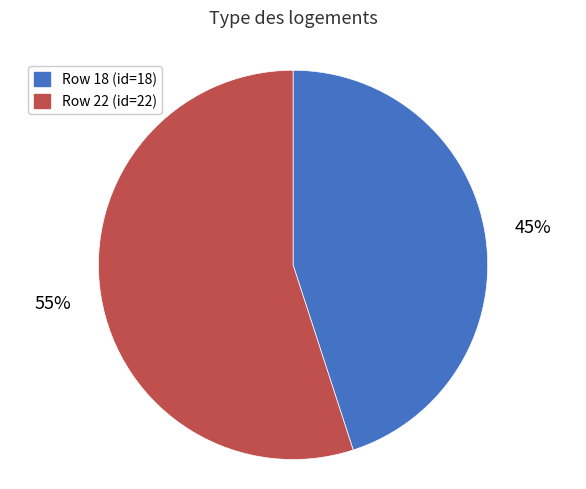

Is there a majority slice in this chart?

Yes